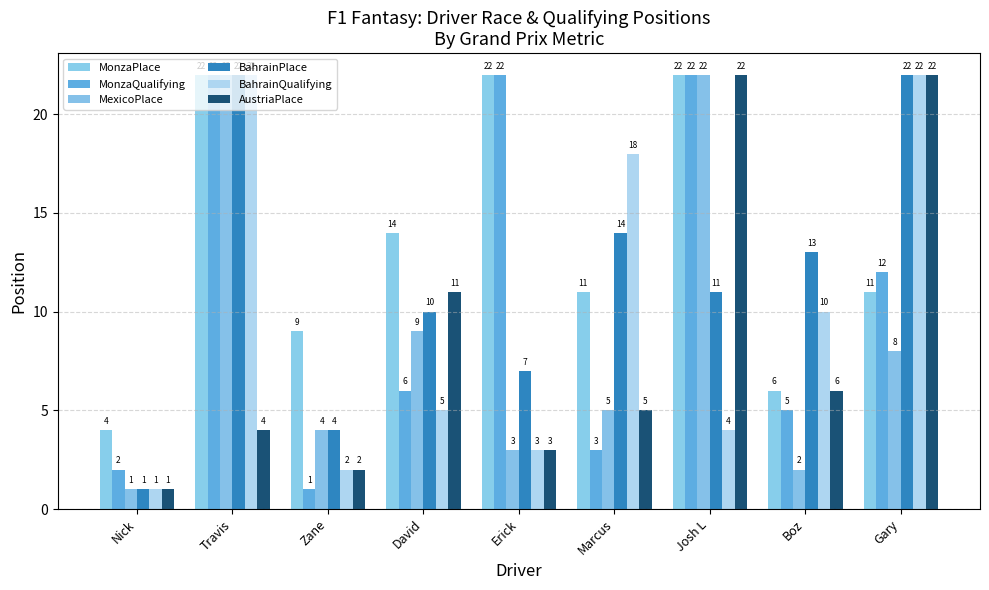

Where does the BahrainPlace series first go above 11?

Travis